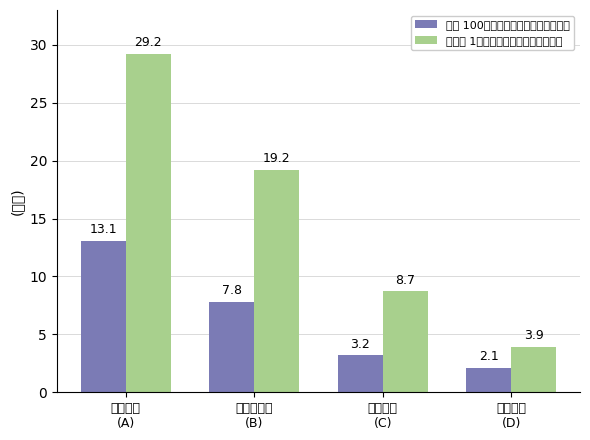

What is the difference between the maximum and minimum values in the 研究者 1万人あたりのスター研究者数 series?

25.3